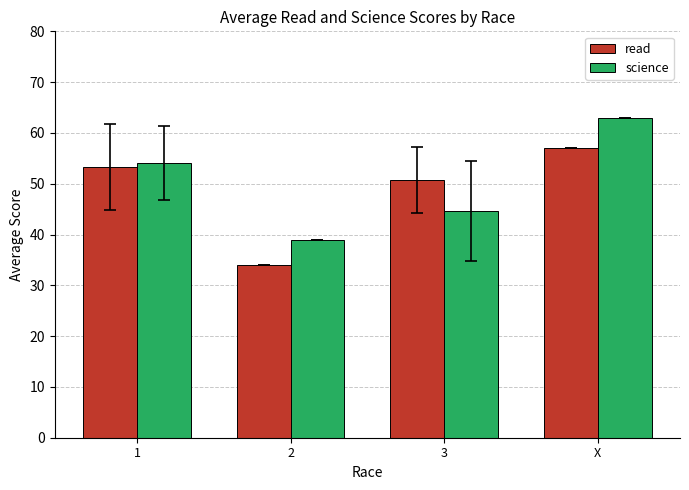

What is the approximate value of read at 2?

34.0